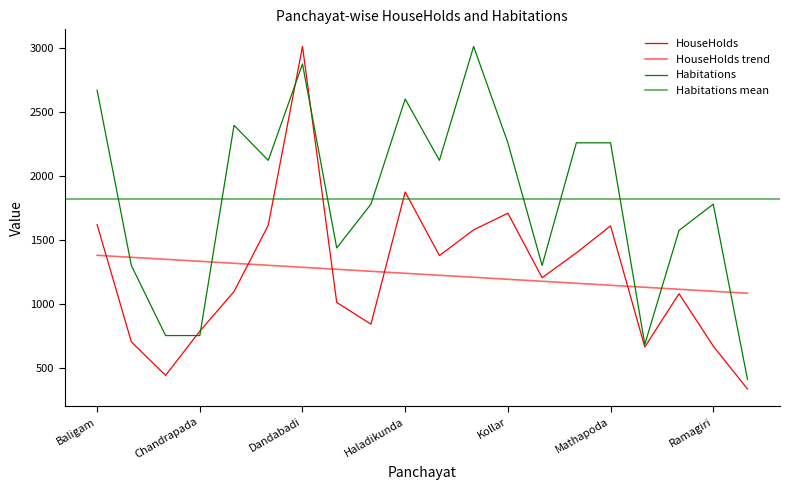

In Habitations, how many points are higher than both neighbors (excluding endpoints)?

5